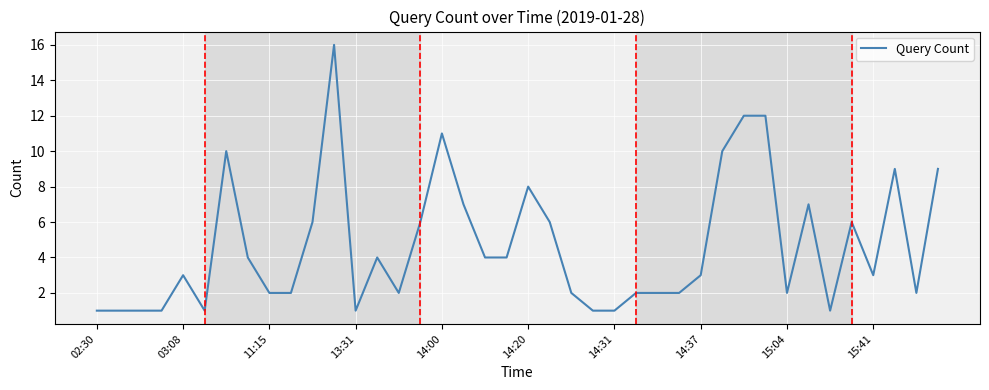

Is it true that the value at 14:31 is 0?

False